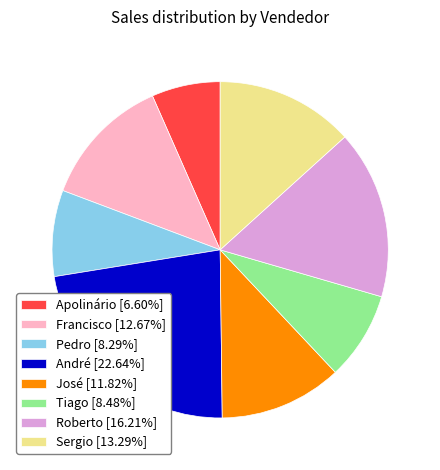

Combined, do Roberto and Pedro account for over 50%?

No